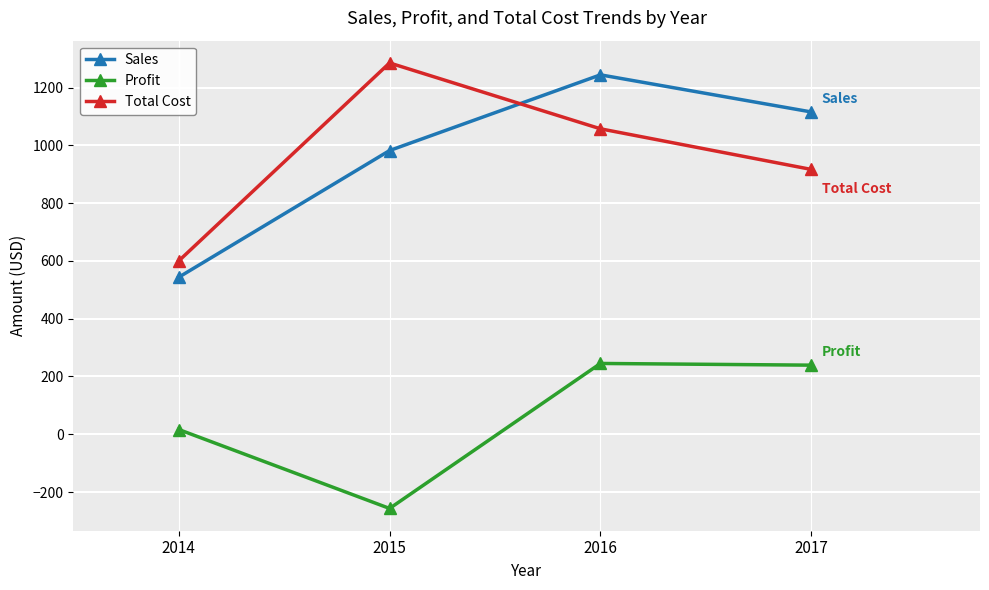

True or false: Sales and Profit cross at least once.

False